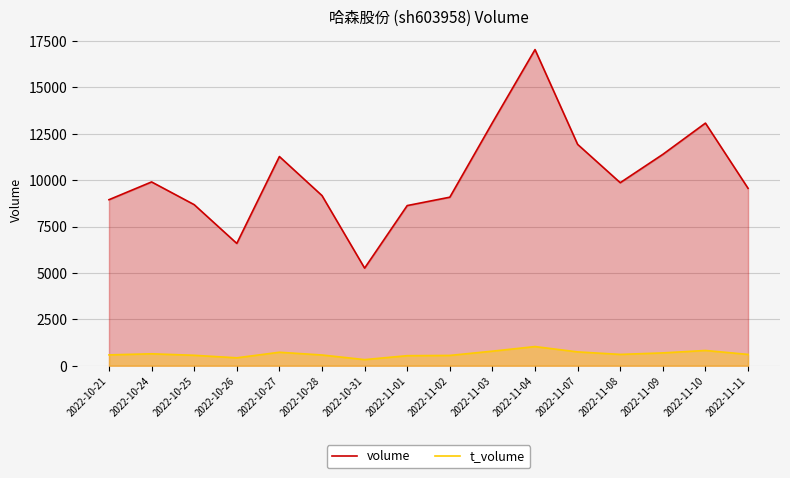

At which category does t_volume reach its first local valley?

2022-10-26